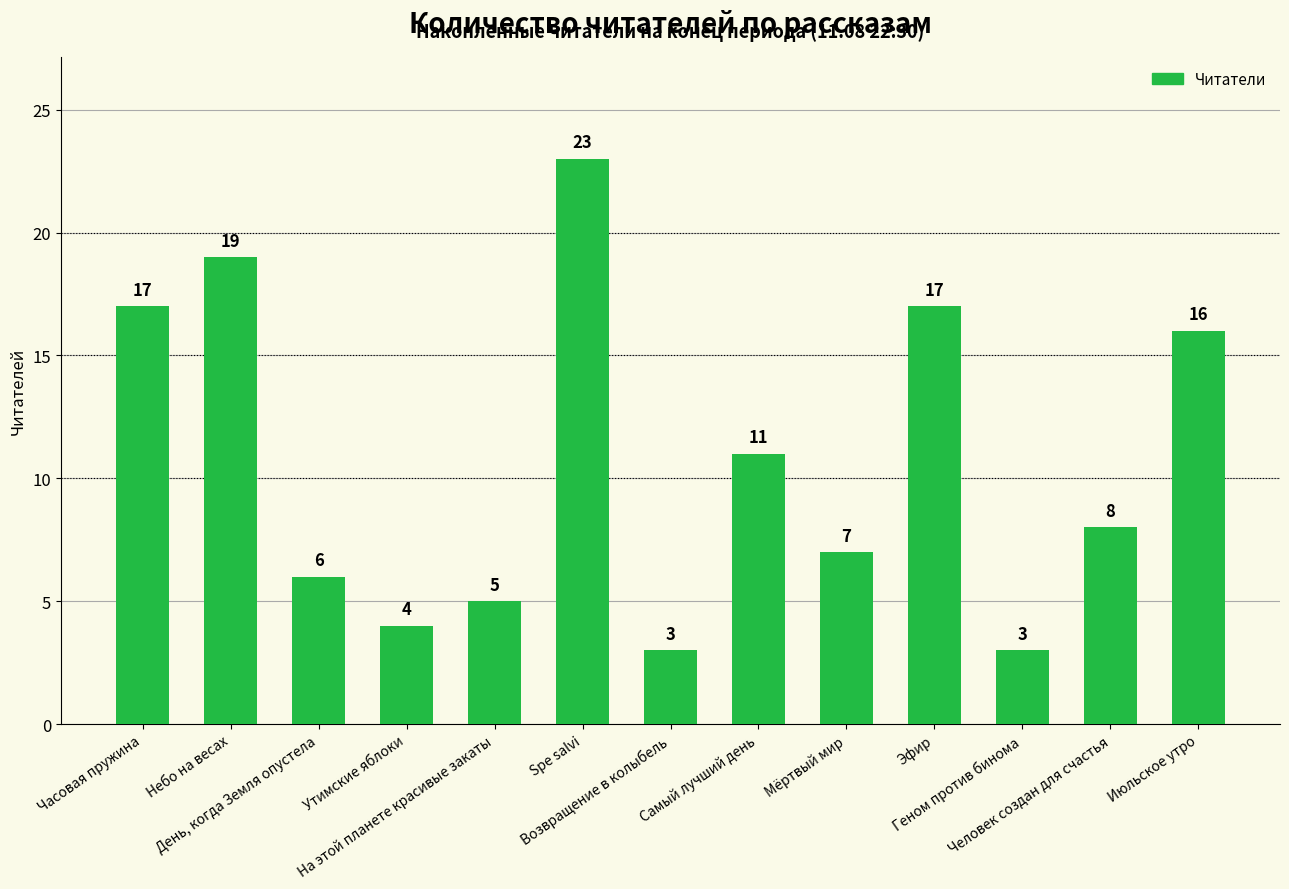

What is the change in value from Самый лучший день to Эфир?

+6